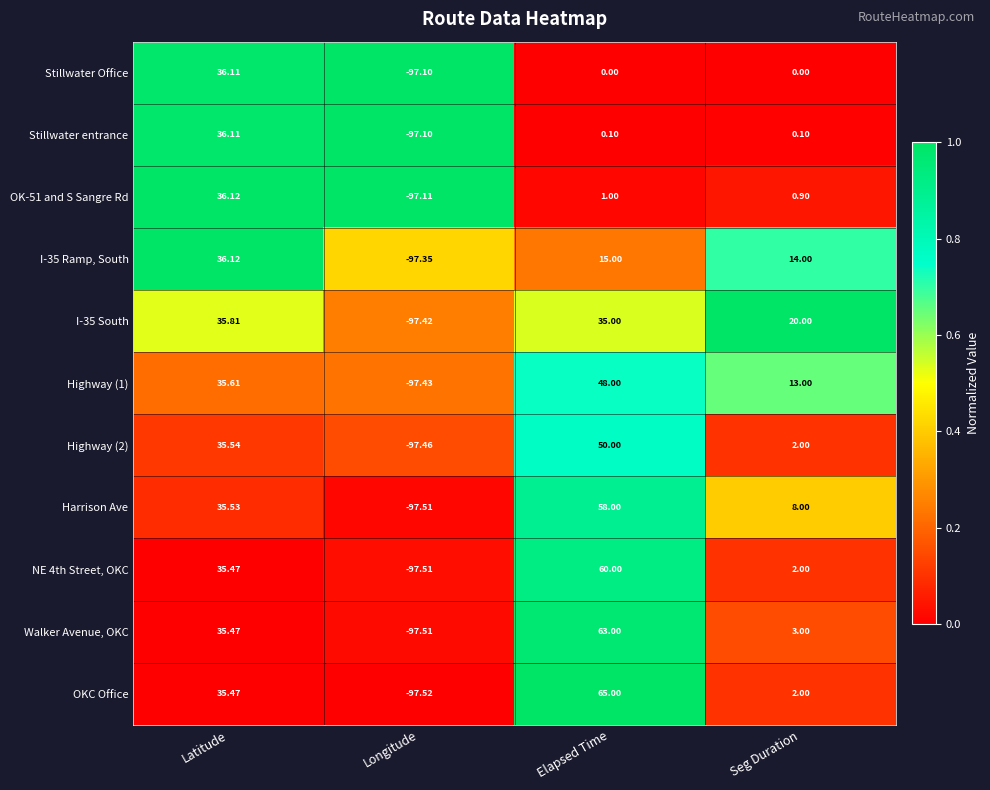

Which series has the widest spread of values?

OKC Office